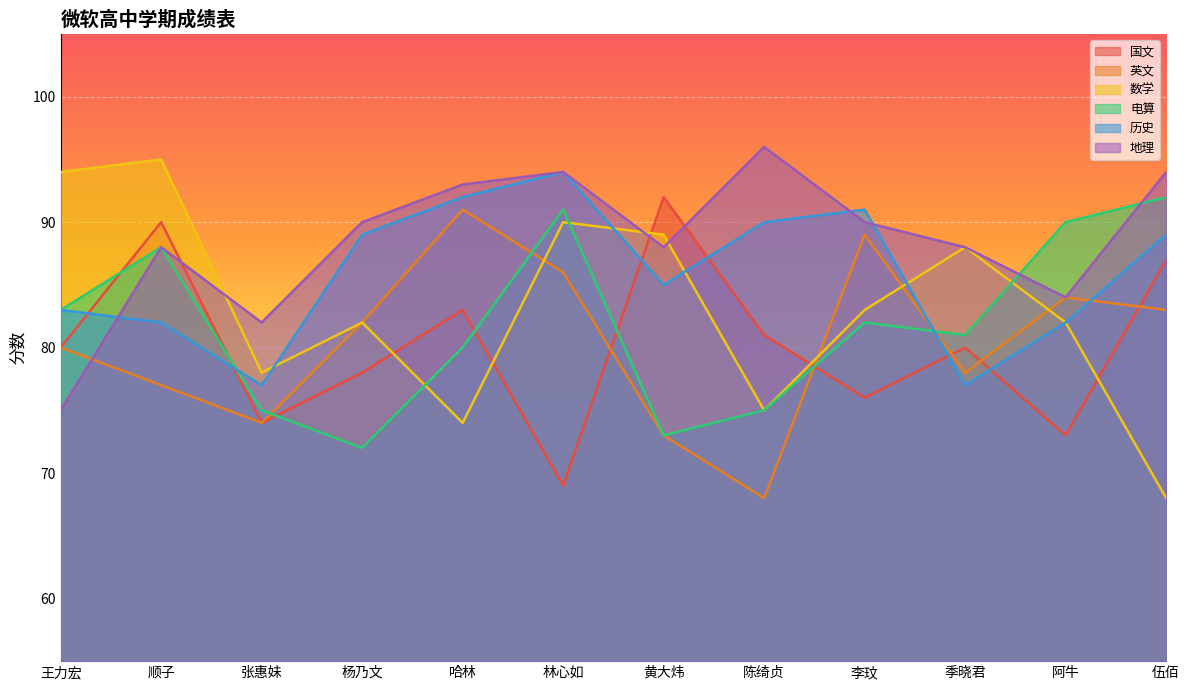

Between which two adjacent categories do 地理 and 国文 first intersect?

顺子 and 张惠妹